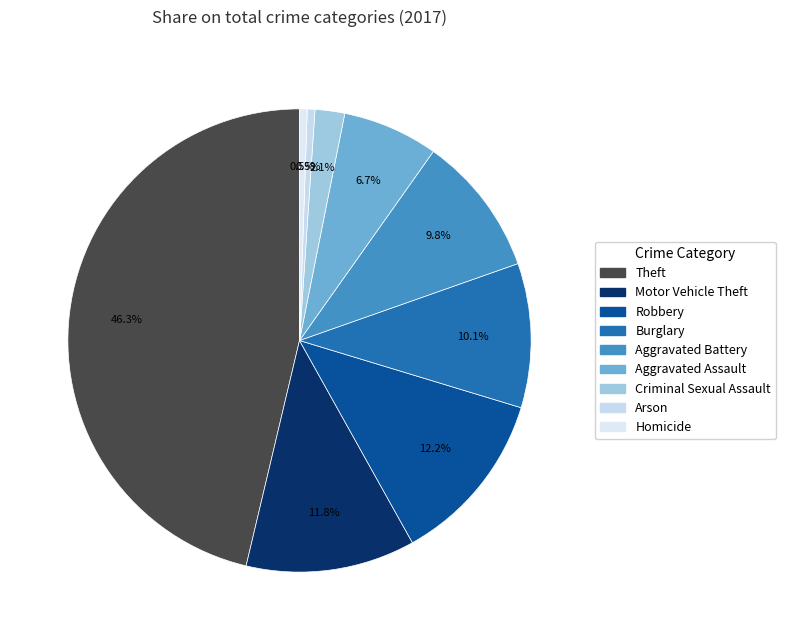

To the nearest percent, what portion does Motor Vehicle Theft represent?

12%